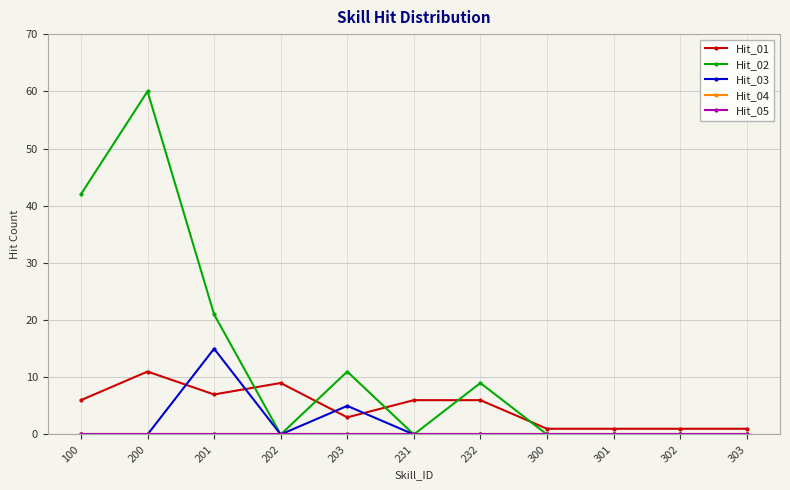

Reading right to left, list all the values displayed in this chart.

Hit_01: 303=1	302=1	301=1	300=1	232=6	231=6	203=3	202=9	201=7	200=11	100=6
Hit_02: 303=0	302=0	301=0	300=0	232=9	231=0	203=11	202=0	201=21	200=60	100=42
Hit_03: 303=0	302=0	301=0	300=0	232=0	231=0	203=5	202=0	201=15	200=0	100=0
Hit_04: 303=0	302=0	301=0	300=0	232=0	231=0	203=0	202=0	201=0	200=0	100=0
Hit_05: 303=0	302=0	301=0	300=0	232=0	231=0	203=0	202=0	201=0	200=0	100=0